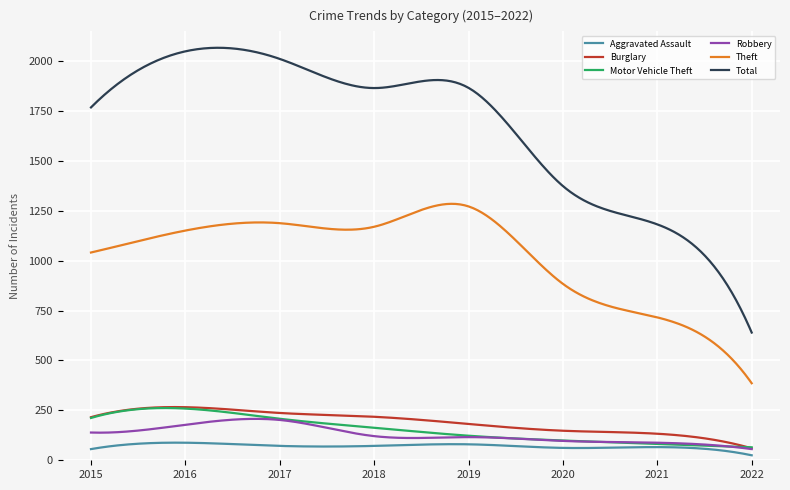

What is the lowest value of the Theft series?

386.0